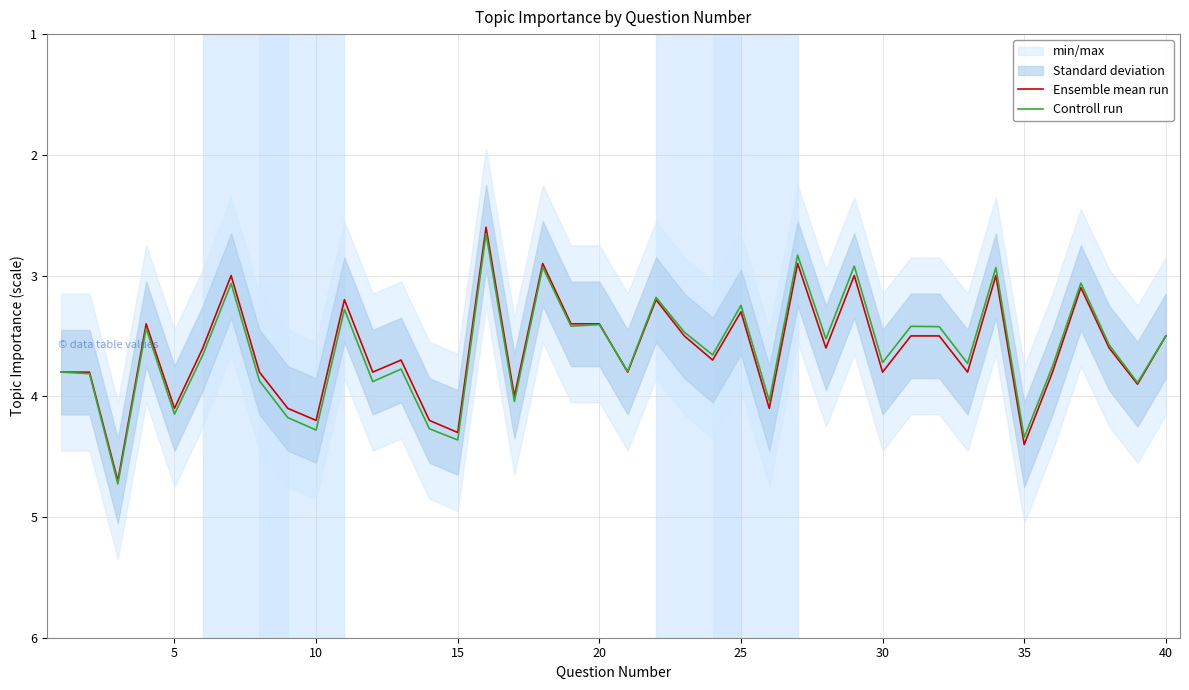

What is the highest value of the Controll run series?

4.7